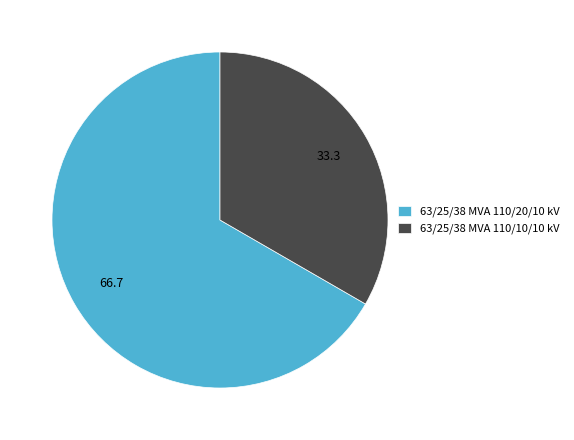

What is the majority slice?

63/25/38 MVA 110/20/10 kV